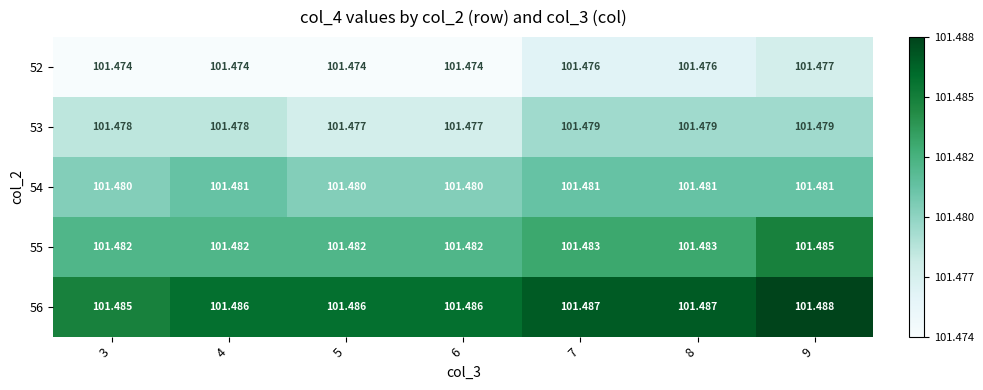

Is the value of 56 at 9 greater than the value of 54 at 9?

Yes